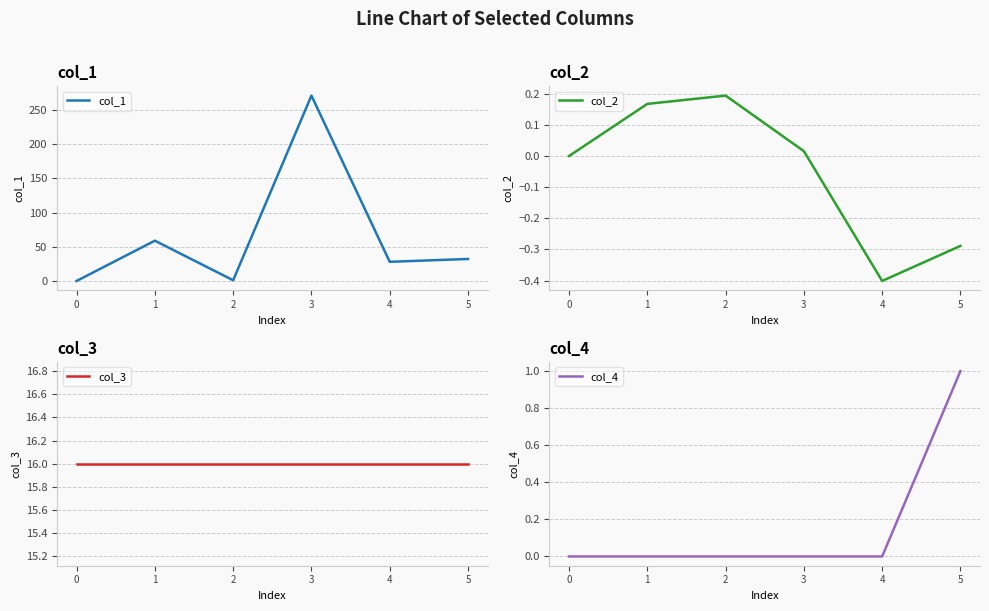

What is the average value of the col_4 series?

0.2